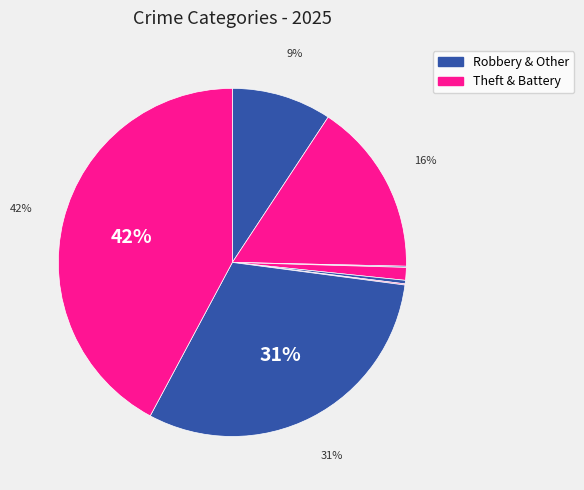

Count the number of slices in the pie.

8